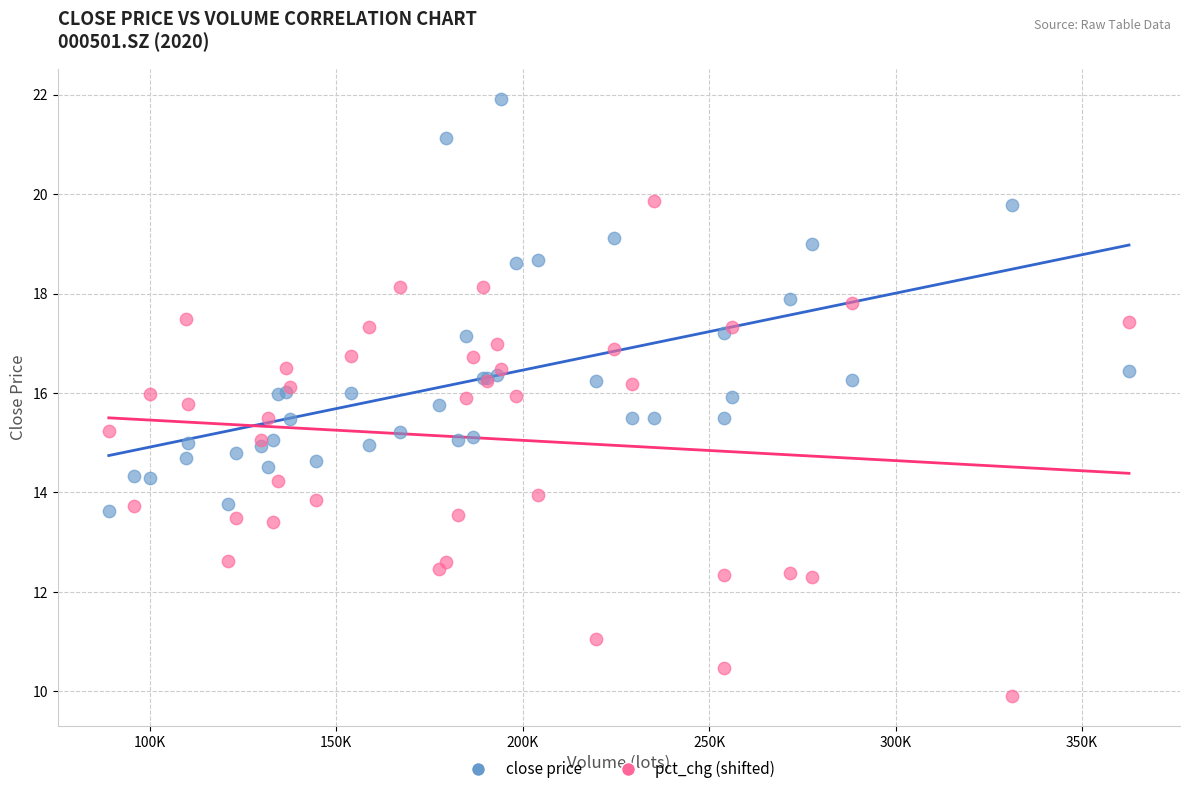

Which series contains the highest Y value?

close price